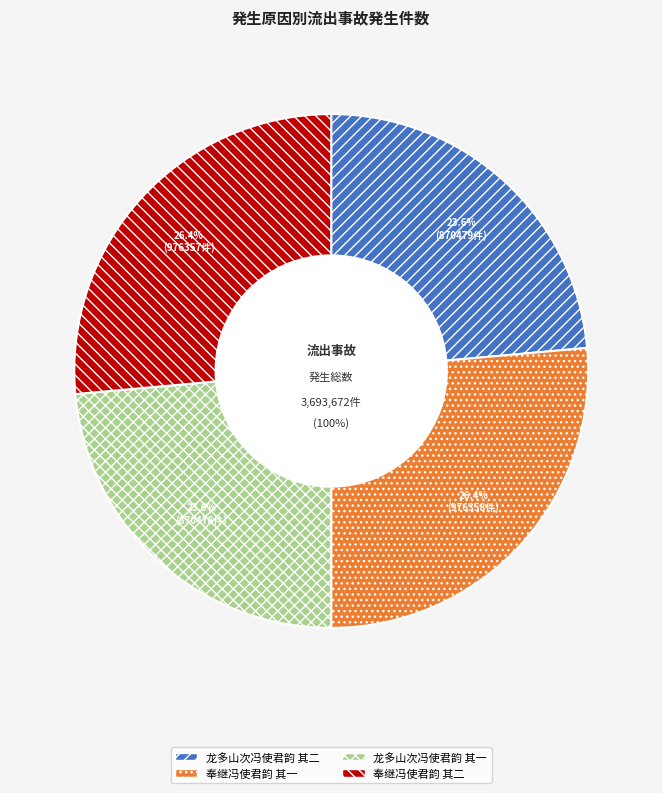

What is the ratio of the value at 龙多山次冯使君韵 其二 to the value at 奉继冯使君韵 其一?

0.9